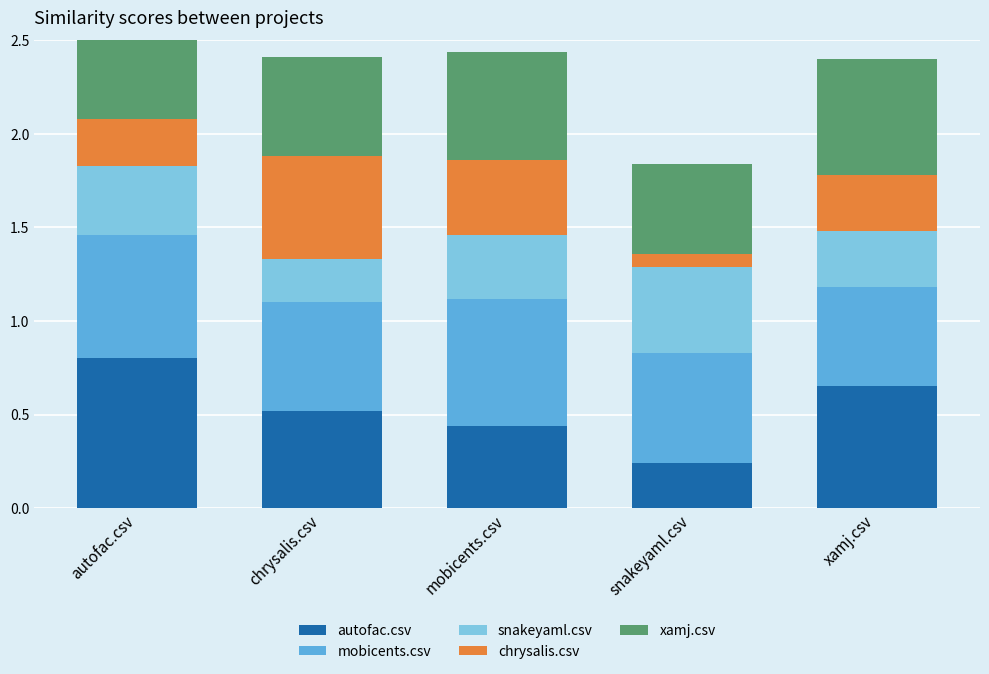

Which series changed the most between autofac.csv and snakeyaml.csv?

autofac.csv